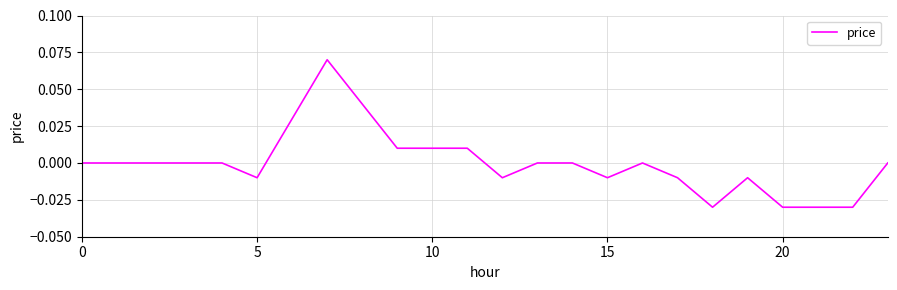

At which category does the chart reach its minimum across all series?

18